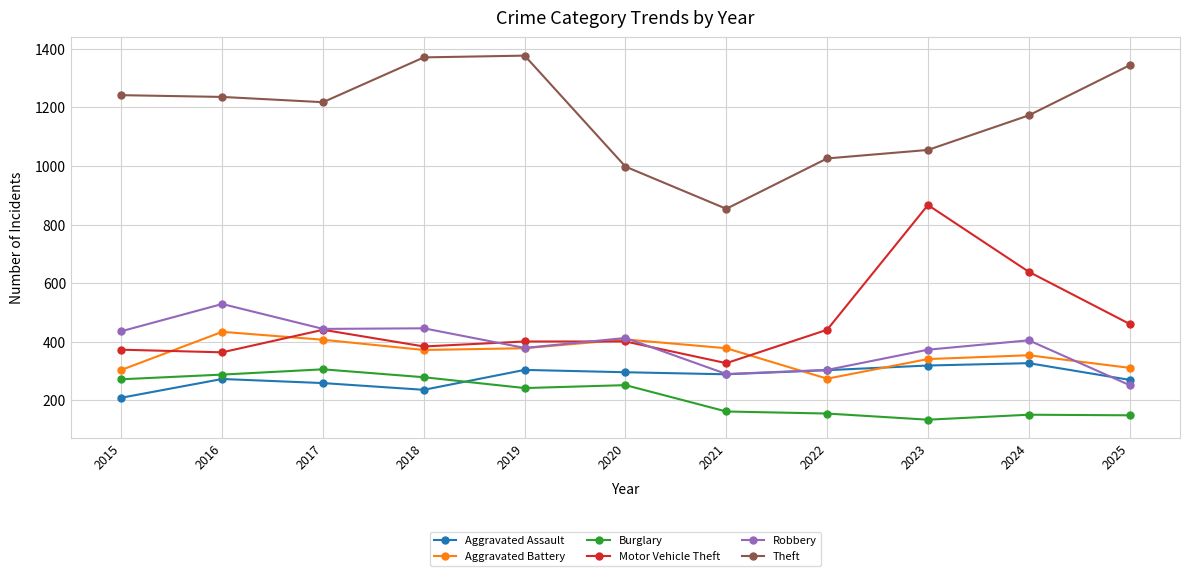

How many intersections are there between Aggravated Battery and Motor Vehicle Theft?

4